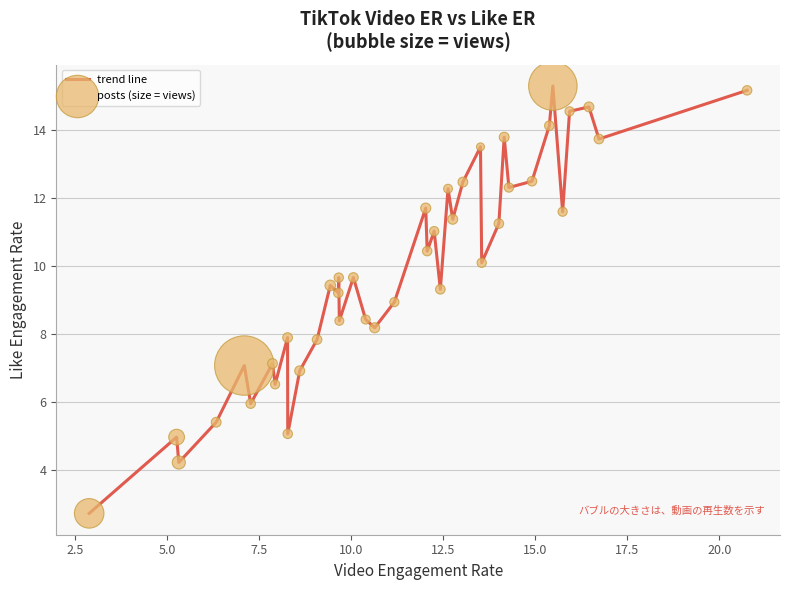

What is the smallest value displayed?

2.7